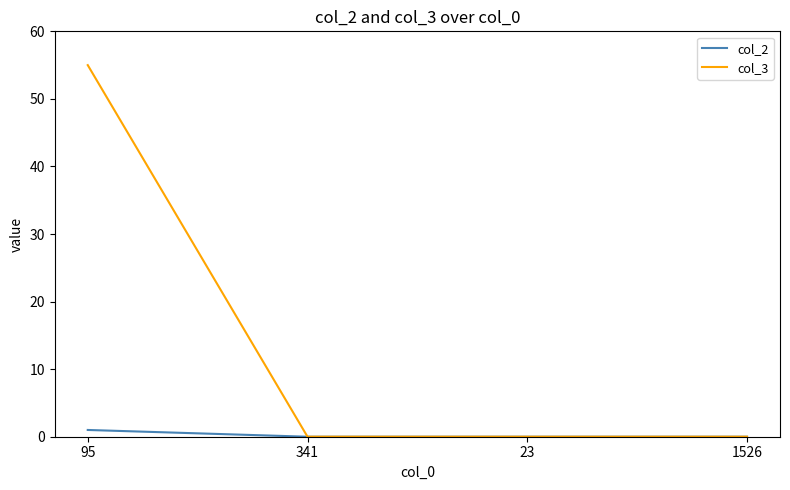

True or false: col_2 has a value of 1 at 95.

True